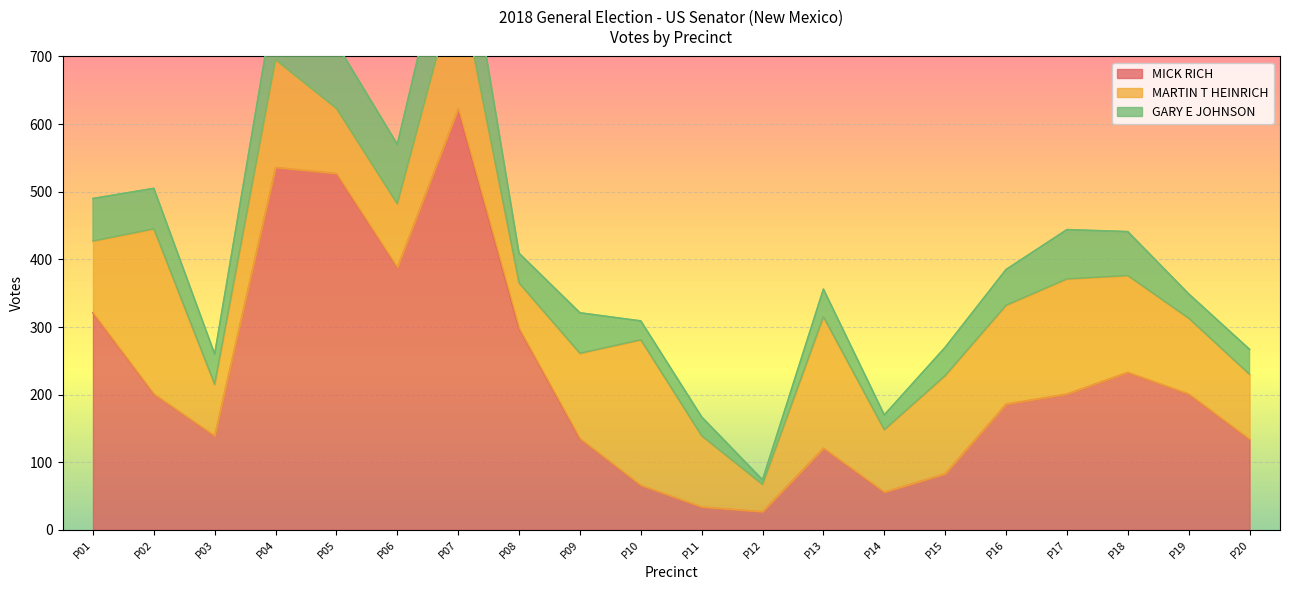

Between PRECINCT 10 and PRECINCT 17, which series saw the biggest shift?

MICK RICH